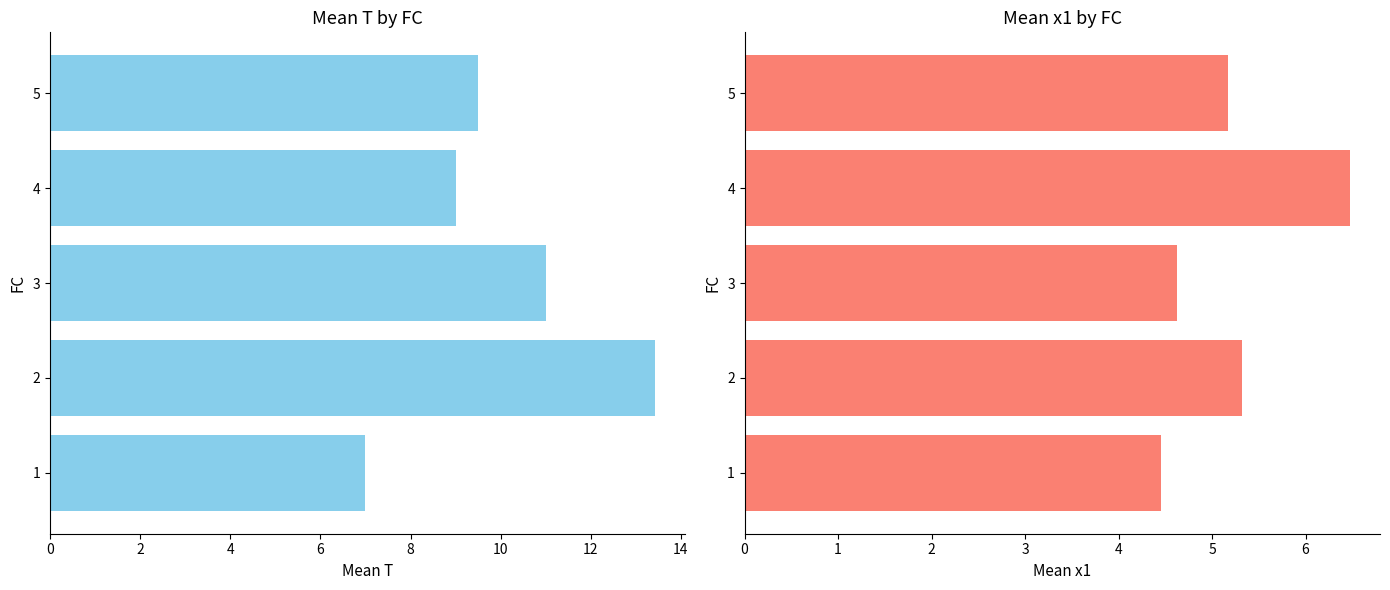

How many groups of bars are there?

5